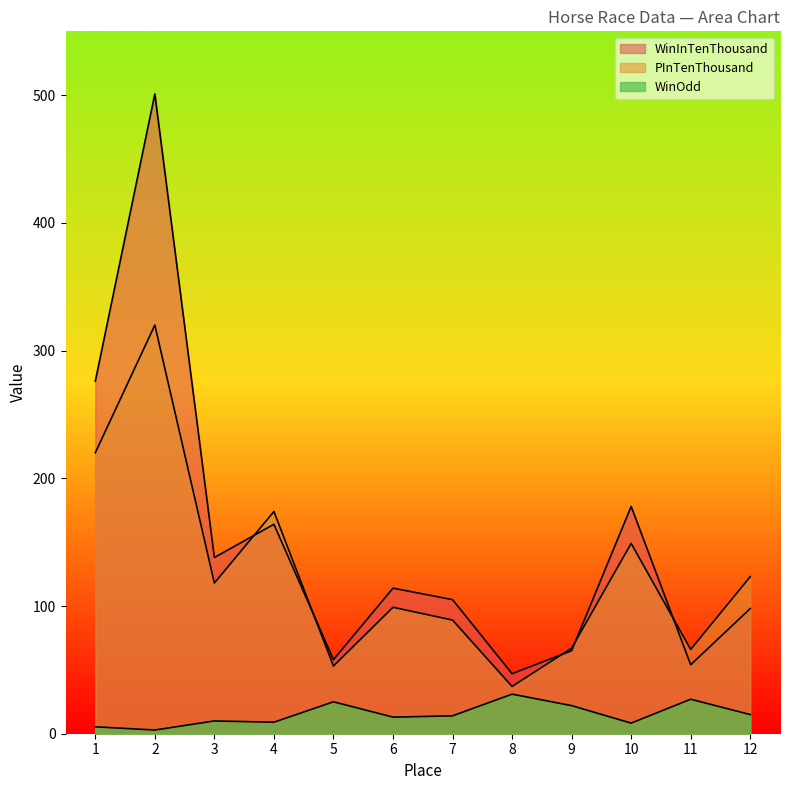

At how many categories does at least one series exceed 182?

2